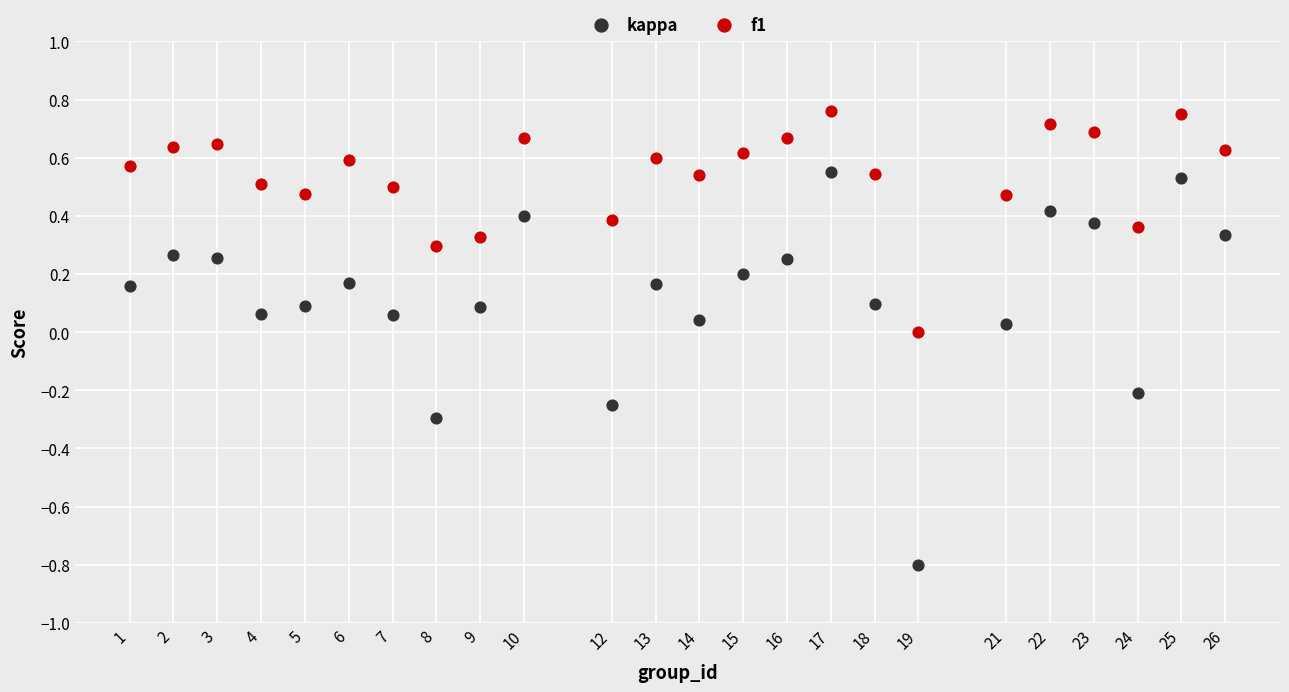

Which series has the largest Y range (max minus min)?

kappa